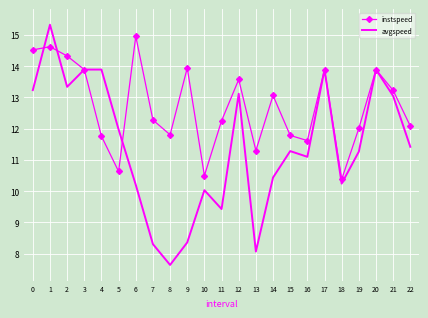

What are all the series names shown in the legend?

instspeed, avgspeed